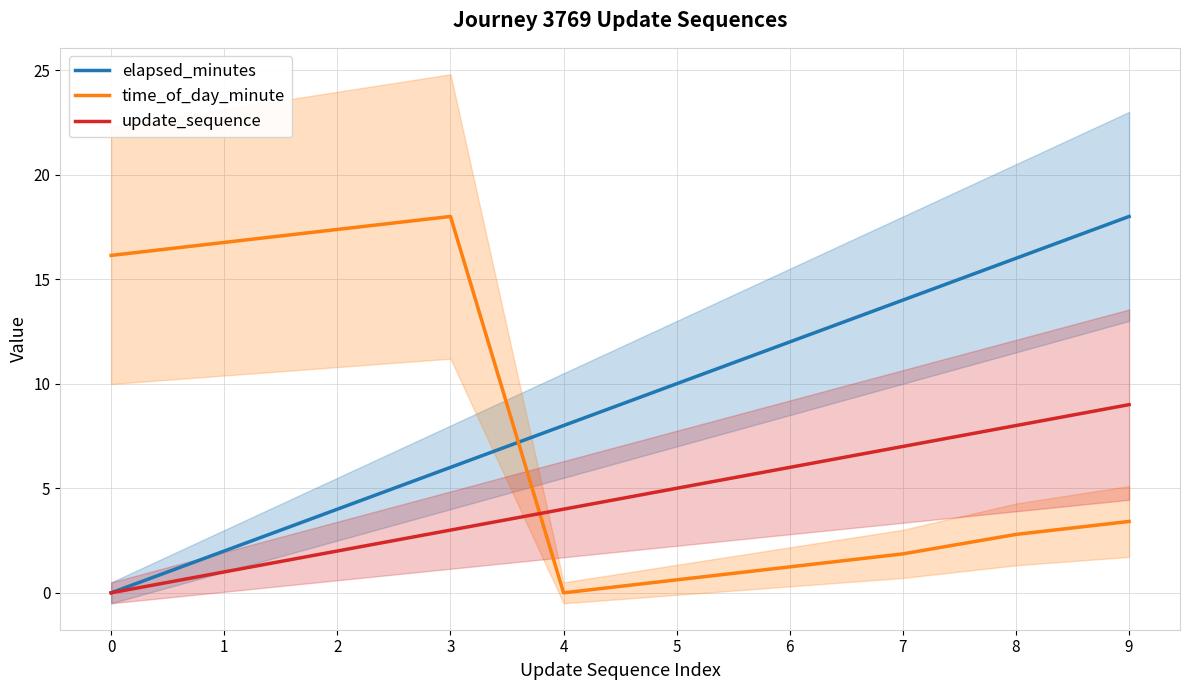

How many values in the time_of_day_minute series exceed 3?

5